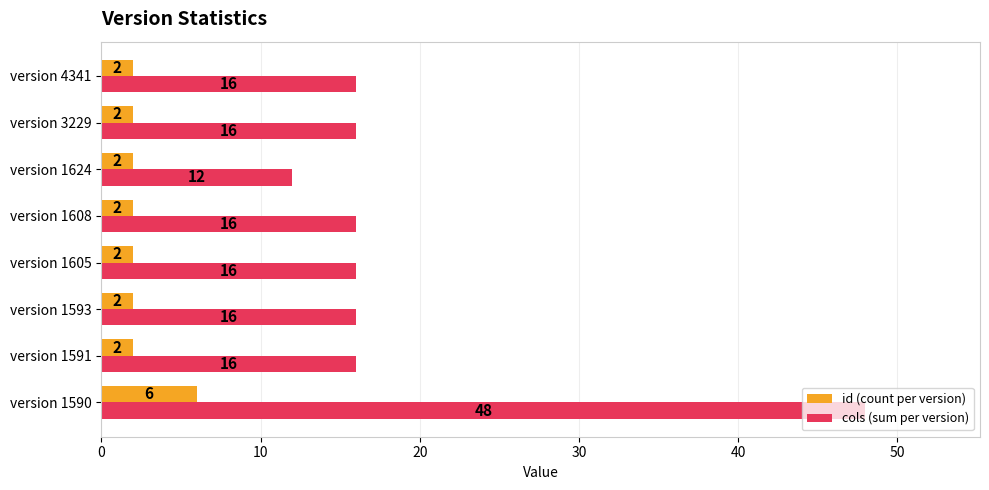

What is the difference between the highest and lowest values at version 1593?

14